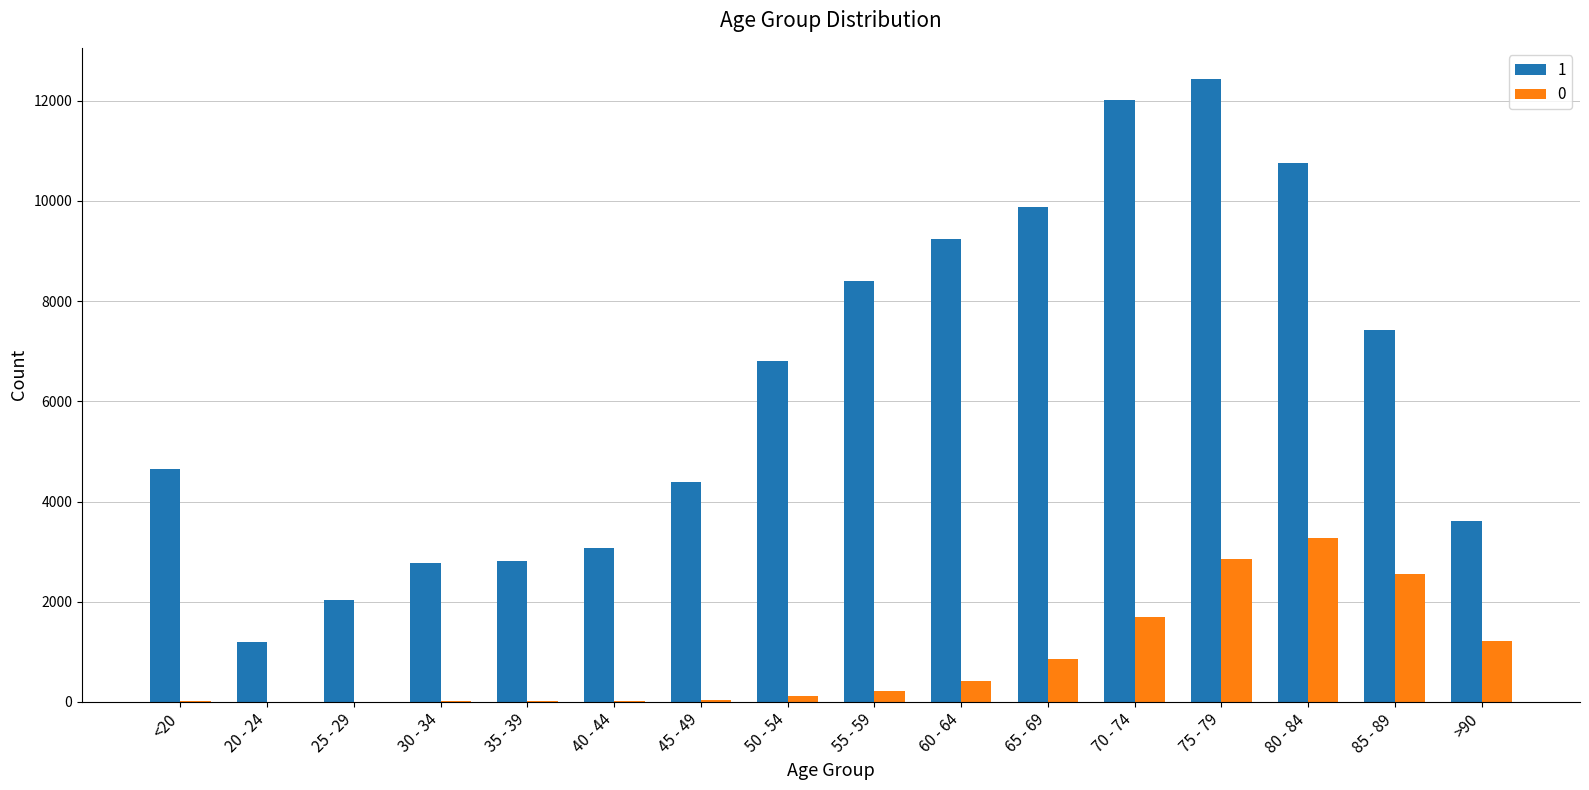

What is the sum of all 0 values?

13343